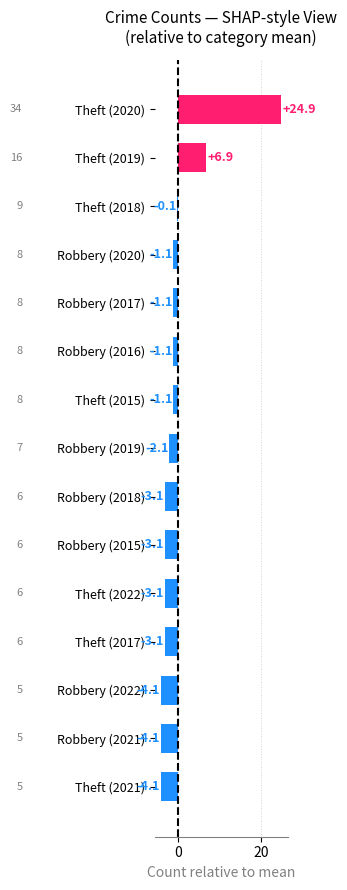

Are the bars grouped side by side (vs. stacked)?

No